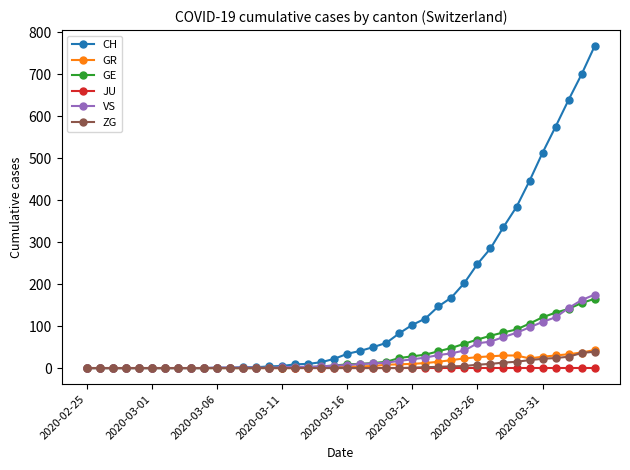

What is the greatest value displayed?

767